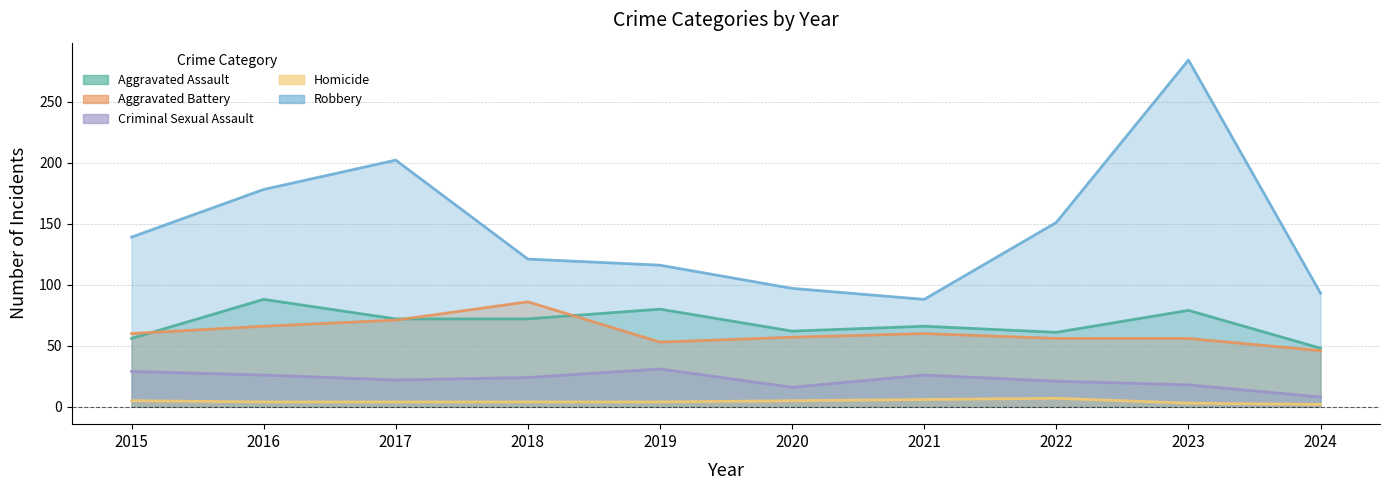

What is the average value of the Homicide series?

4